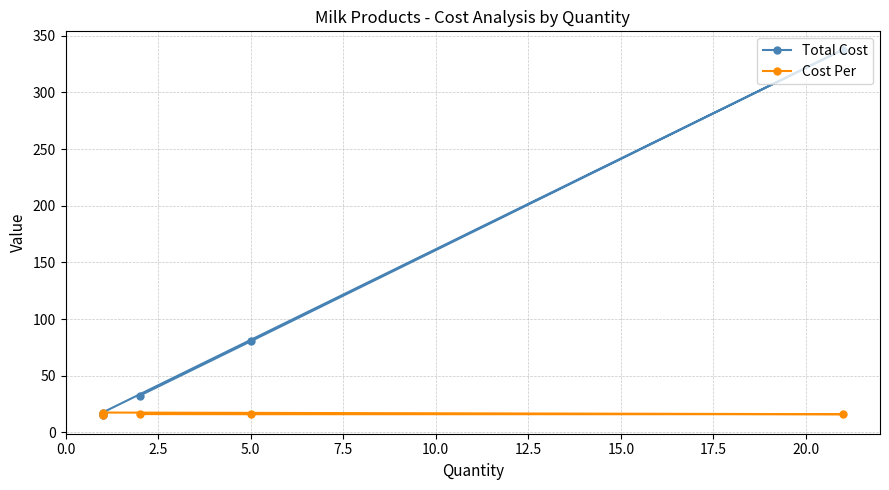

True or false: Total Cost has more than 2 interior local peaks.

False